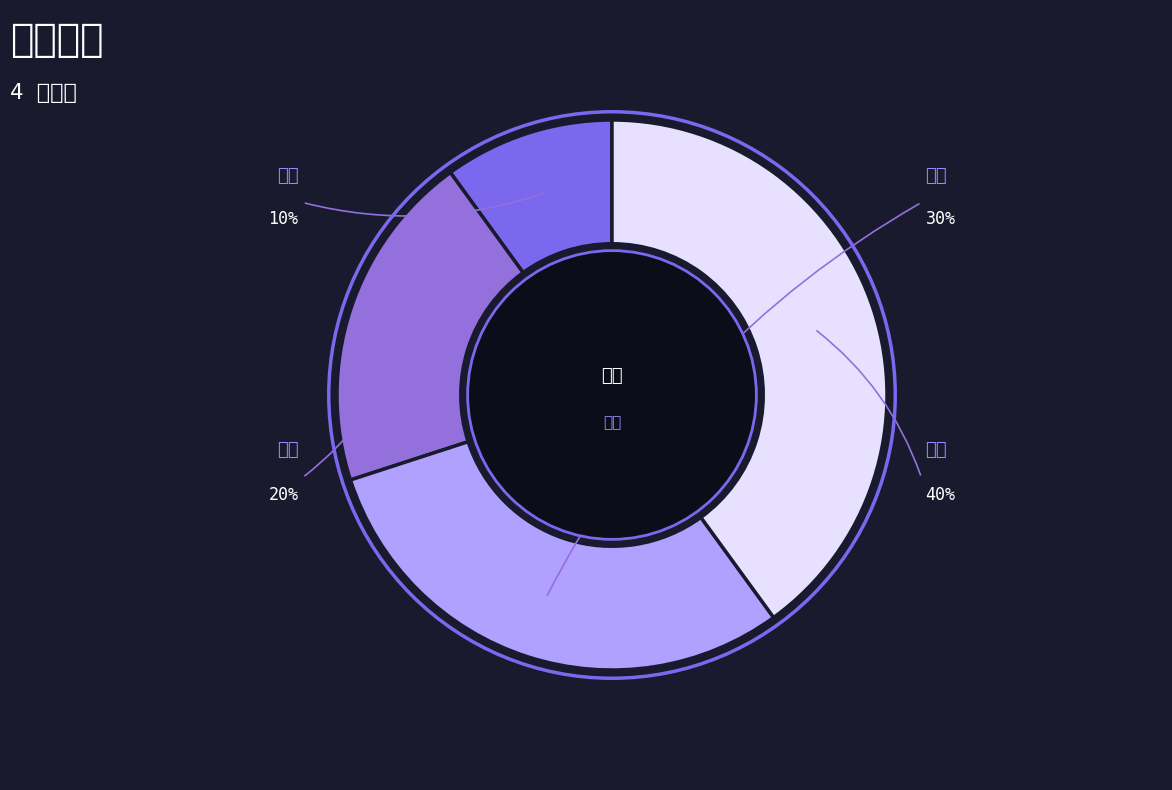

Rank the categories by value from highest to lowest.

赵六, 王五, 李四, 张三